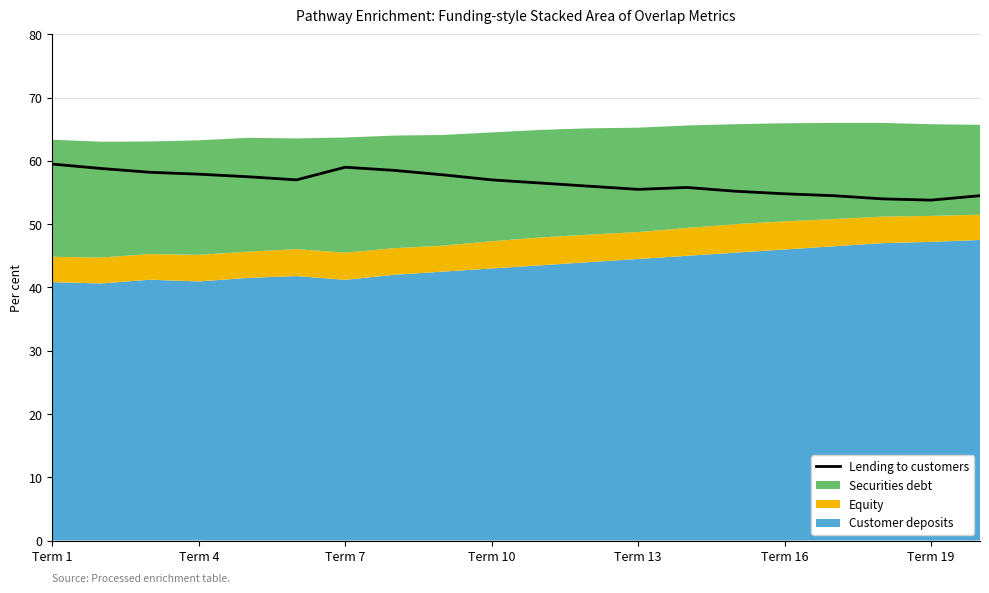

The Lending to customers series shows 57.0 at Term 10. True or false?

True